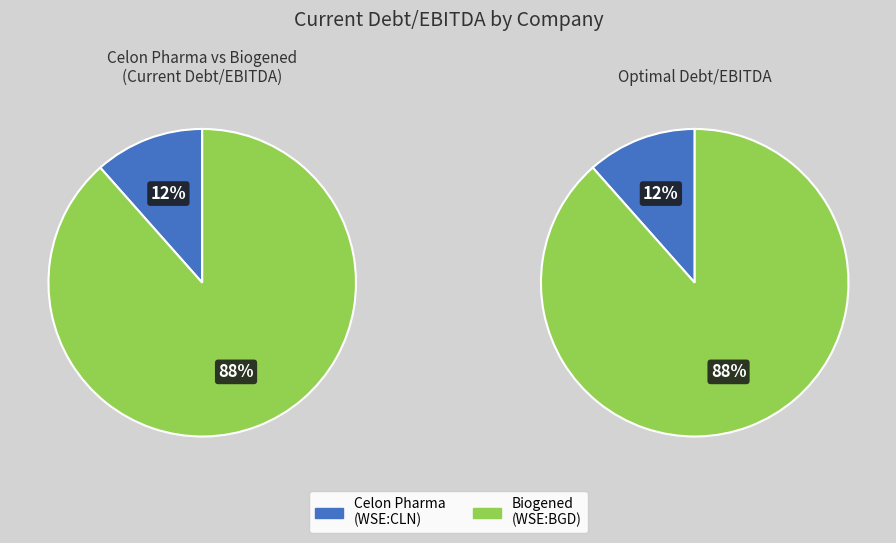

Is Celon Pharma S.A. (WSE:CLN) the majority of the pie?

No